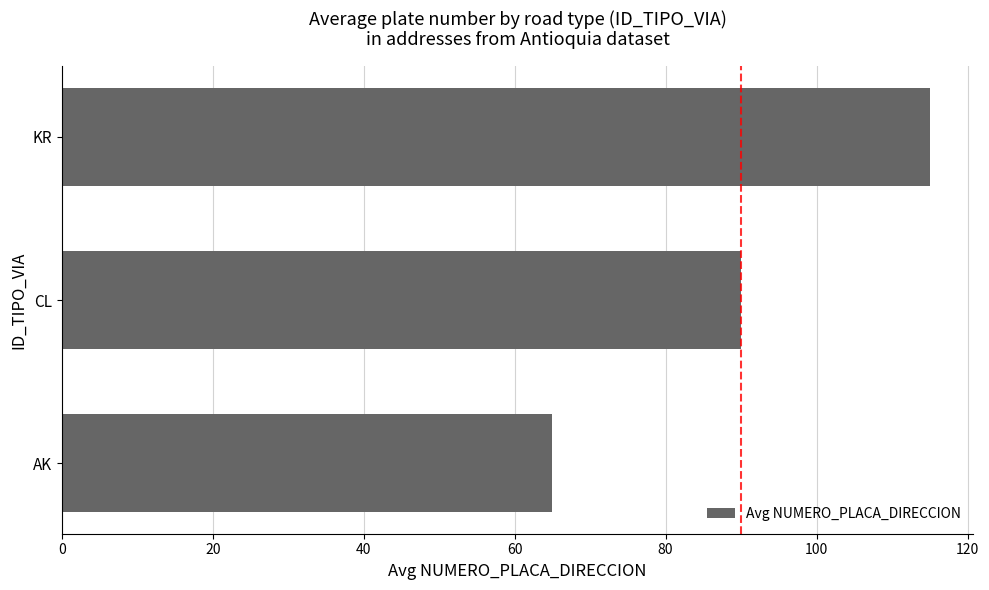

What is the average value?

90